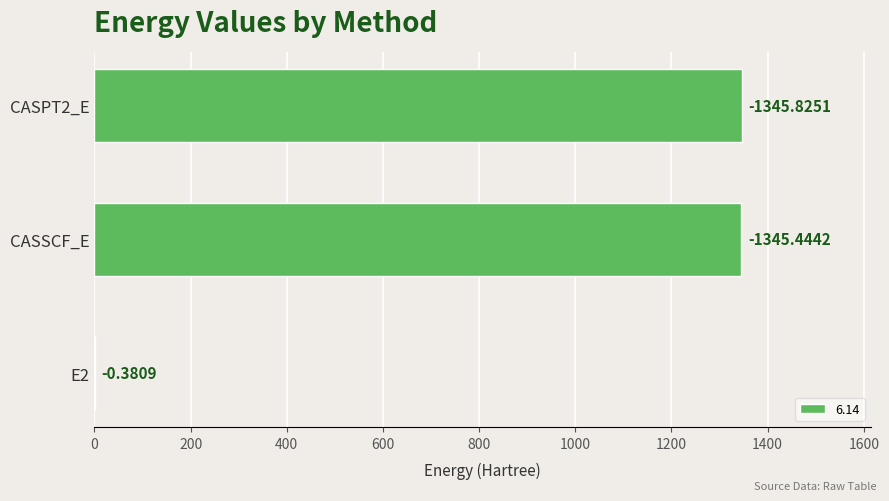

Are the bars horizontal?

Yes